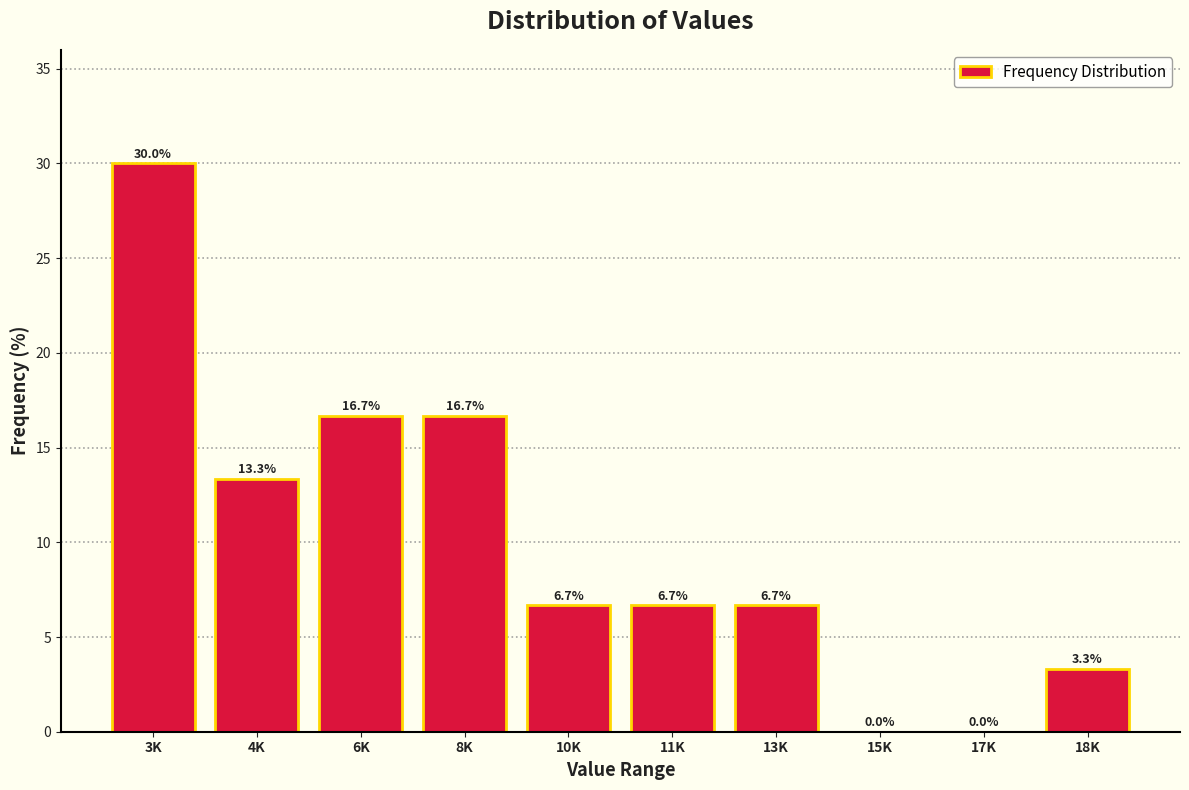

Reading left to right, what are all the values shown in this chart?

3K=30.0	4K=13.3	6K=16.7	8K=16.7	10K=6.7	11K=6.7	13K=6.7	15K=0.0	17K=0.0	18K=3.3